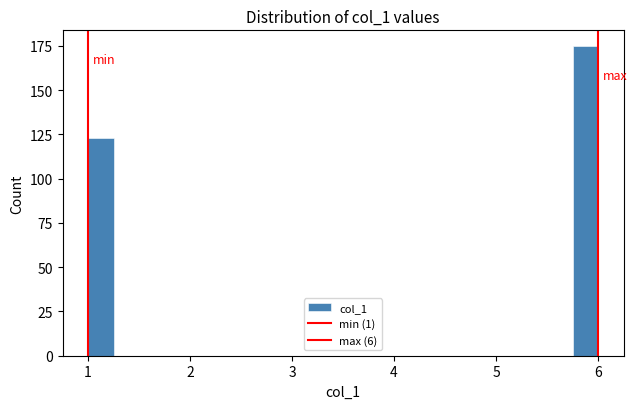

Around what value on the x-axis is the tallest bar? Give the approximate position of its centre, as read against the axis.

5.9